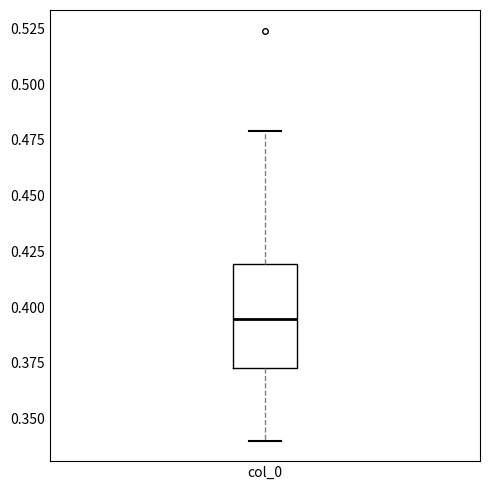

Transcribe this box plot: give where the median line is, the range the box spans, and where the two whiskers end, as read against the y-axis. The values are not printed on the chart, so give them approximately, as read against the axis.

median 0.395, box 0.375 to 0.420, whiskers 0.340 to 0.480